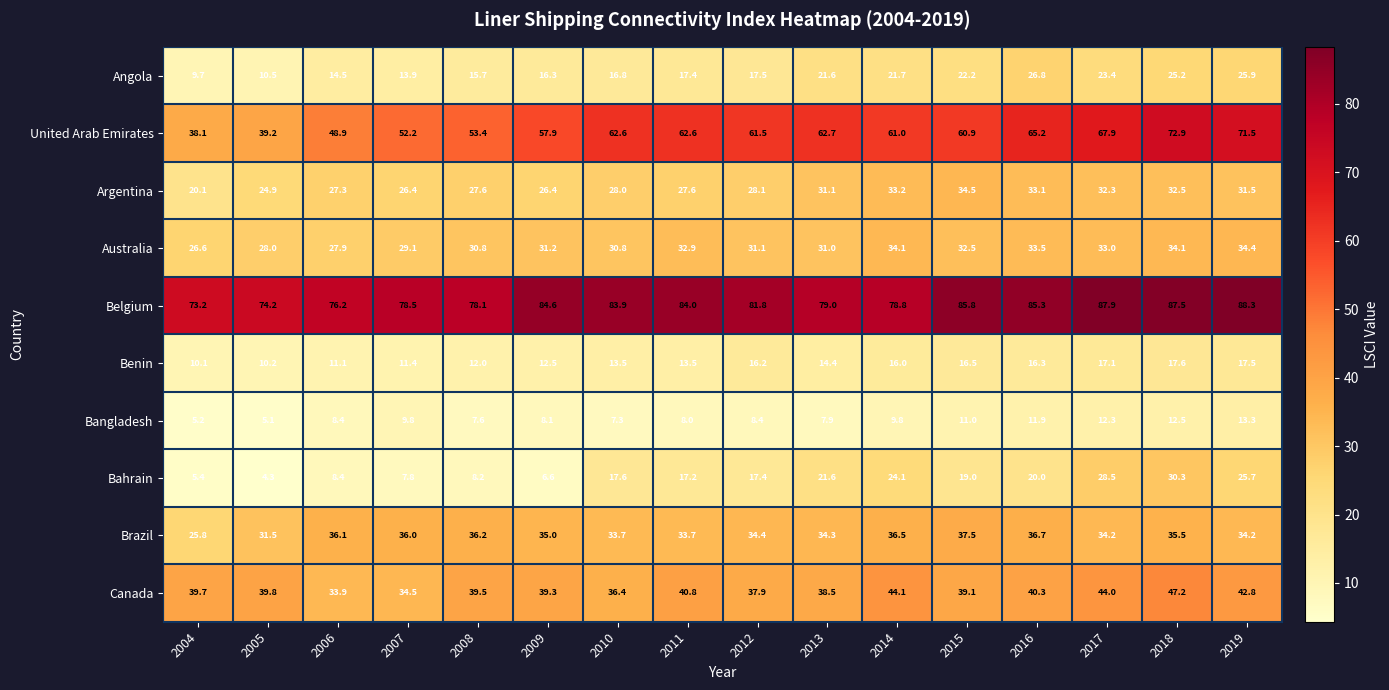

Count the number of categories in the chart.

16